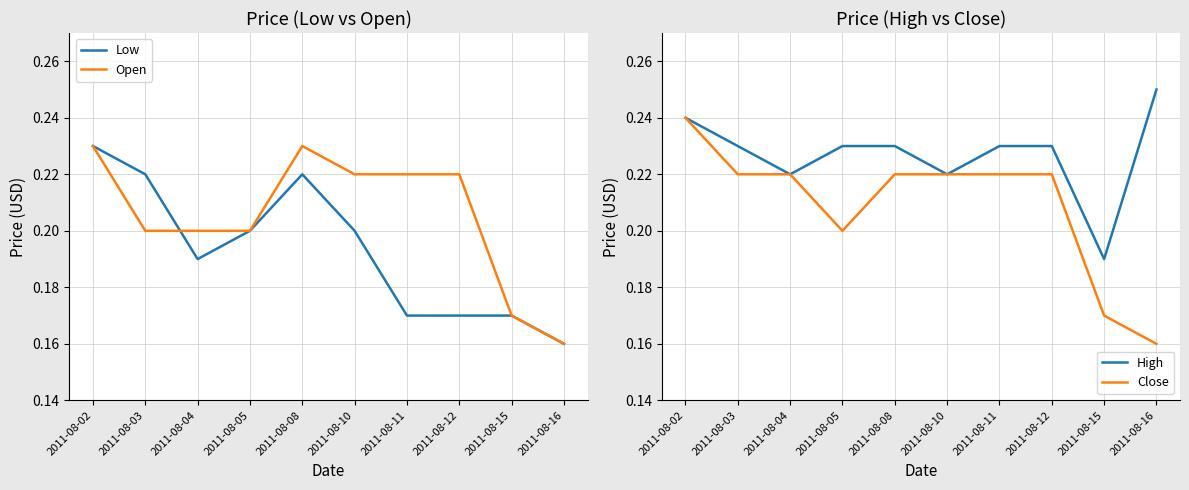

At which category does Open reach its first local peak?

2011-08-08